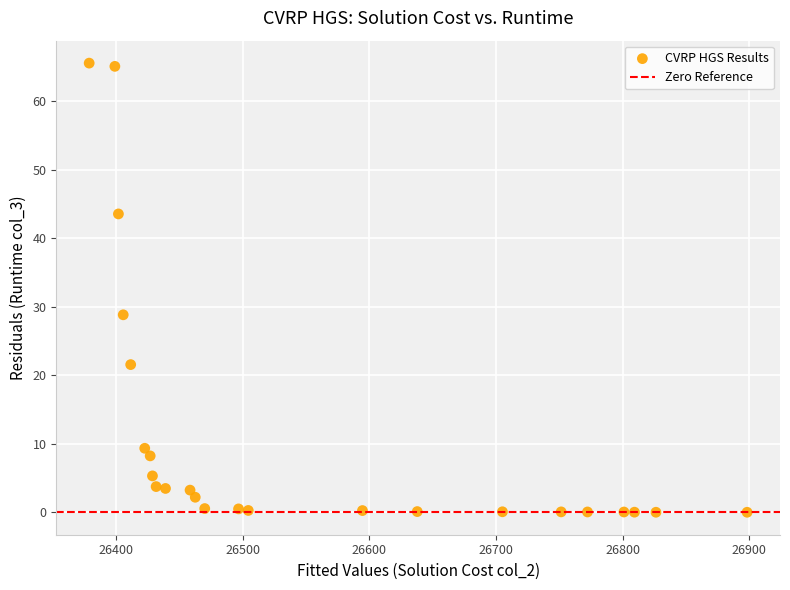

What is the range of Y values (max minus min)?

65.6